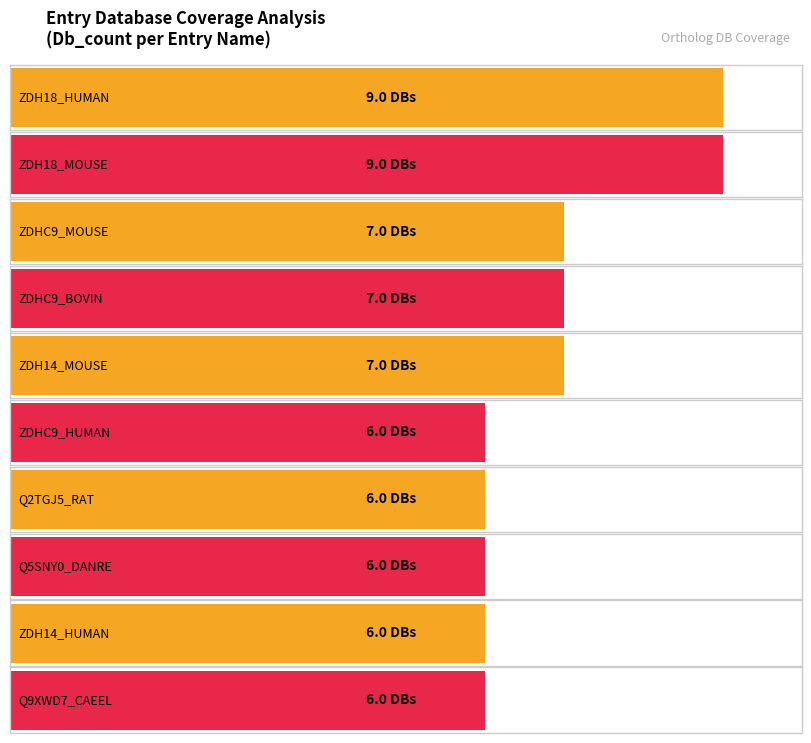

Which series has the largest total across all categories?

Db_count